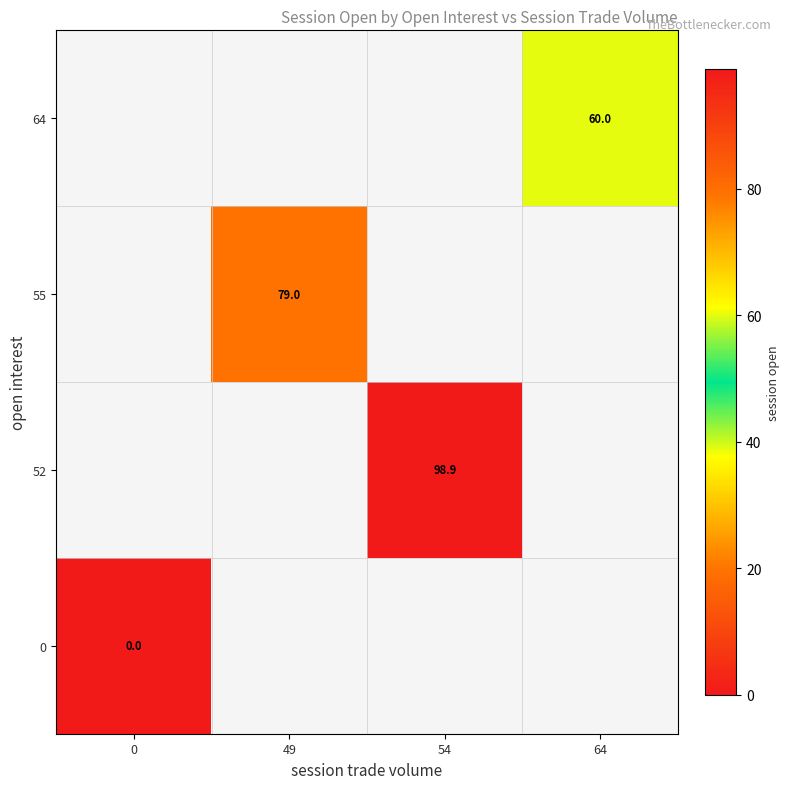

At how many categories does at least one series exceed 92?

1